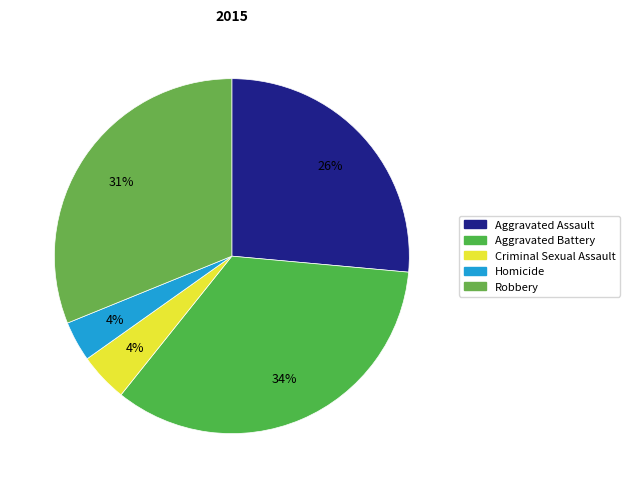

To the nearest percent, what is the combined percentage of Aggravated Assault and Robbery?

58%